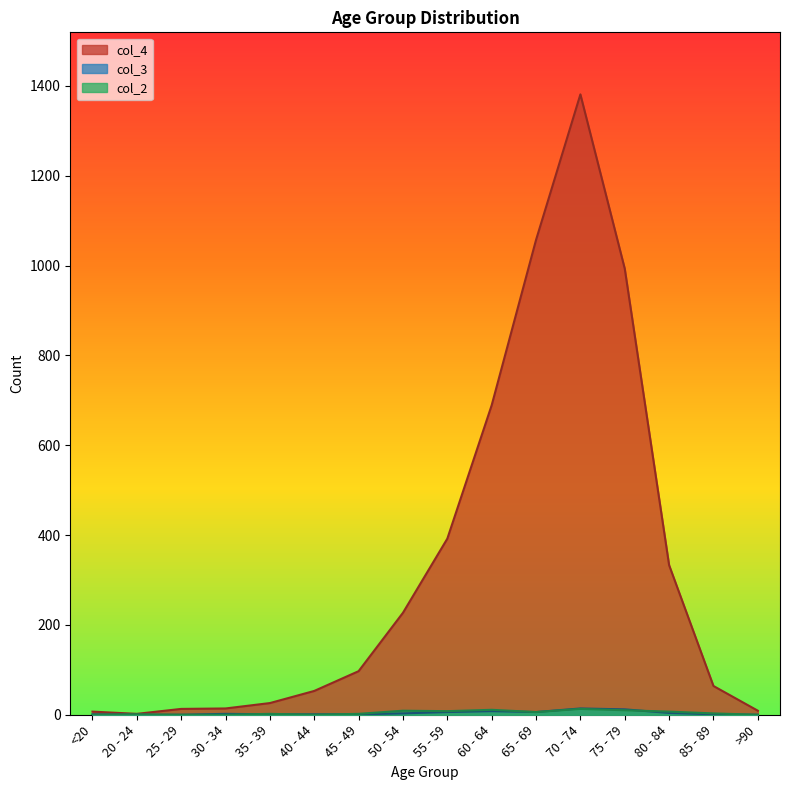

True or false: col_3 has a value of 1 at <20.

True